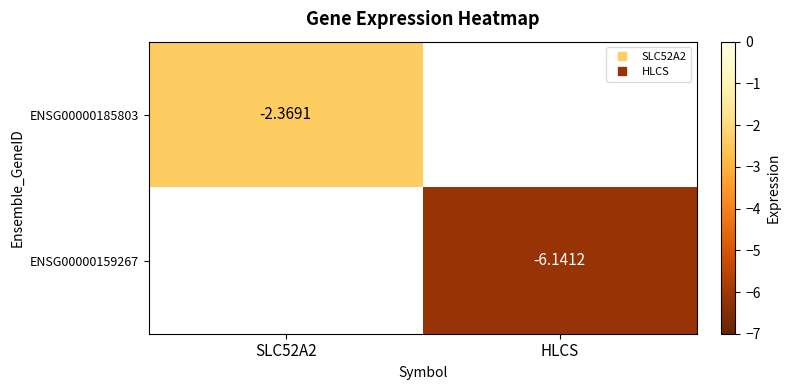

Rank the categories by ENSG00000159267 value from highest to lowest.

SLC52A2, HLCS